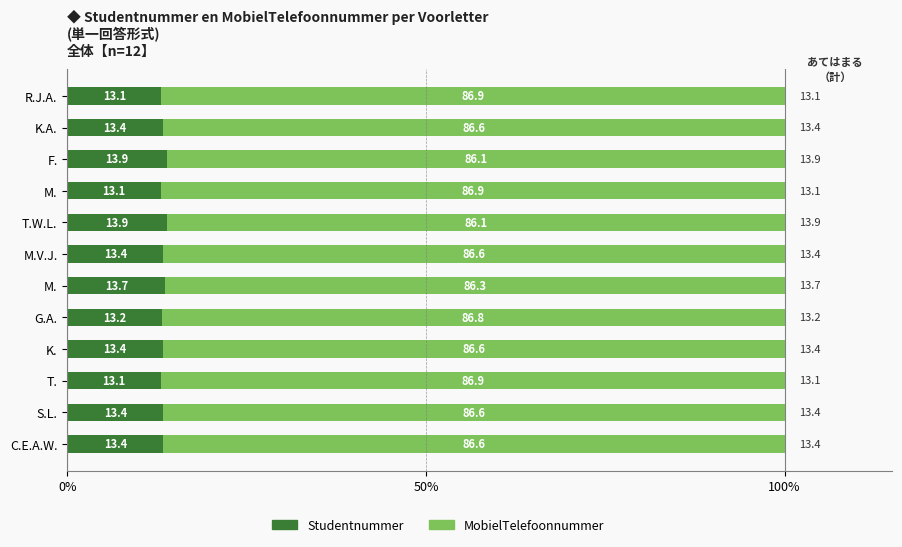

How many data points does each series have?

12